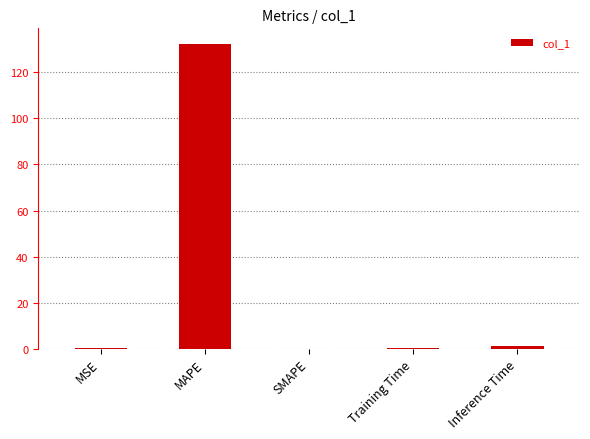

How many categories are shown in the chart?

5